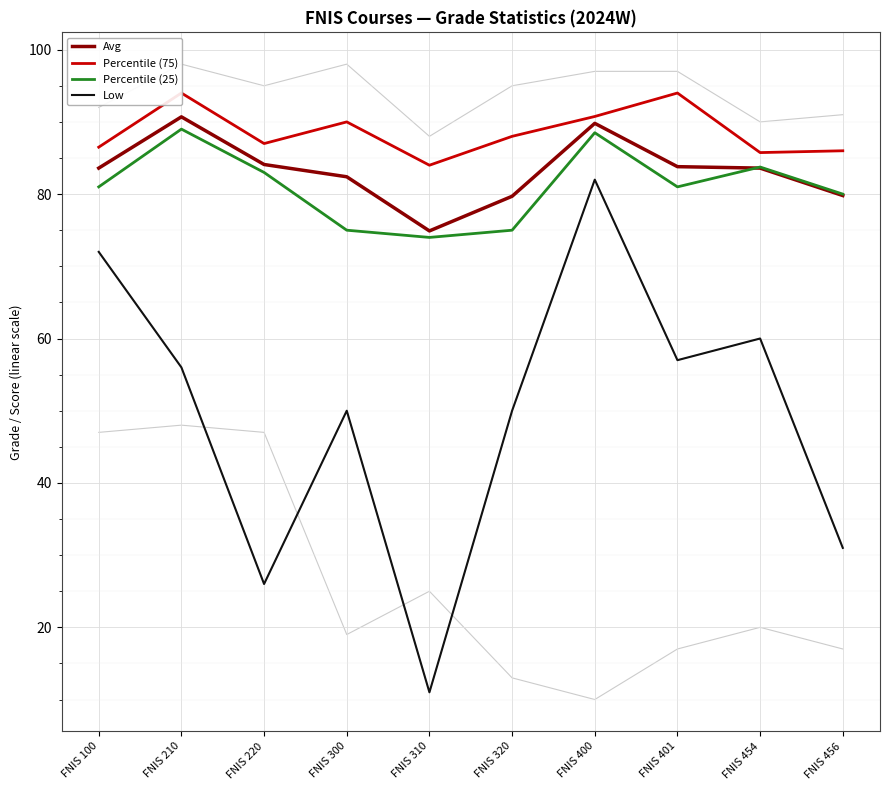

What is the minimum value shown in the chart?

11.0